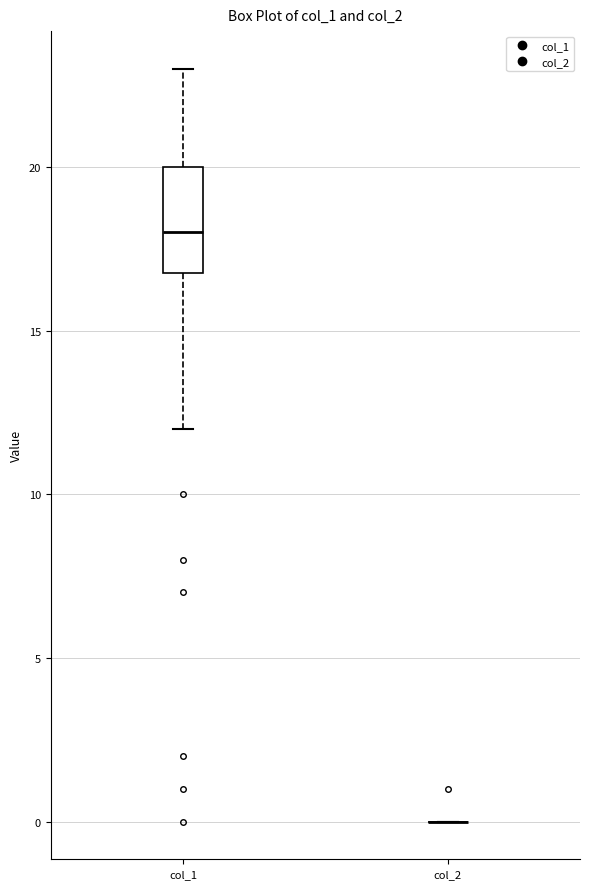

Reading left to right, transcribe this box plot: for each box, give where its median line is, the range the box spans, and where its two whiskers end, as read against the y-axis. The values are not printed on the chart, so give them approximately, as read against the axis.

col_1: median 18, box 17 to 20, whiskers 12 to 23
col_2: box collapsed to a line at 0, whiskers 0 to 0